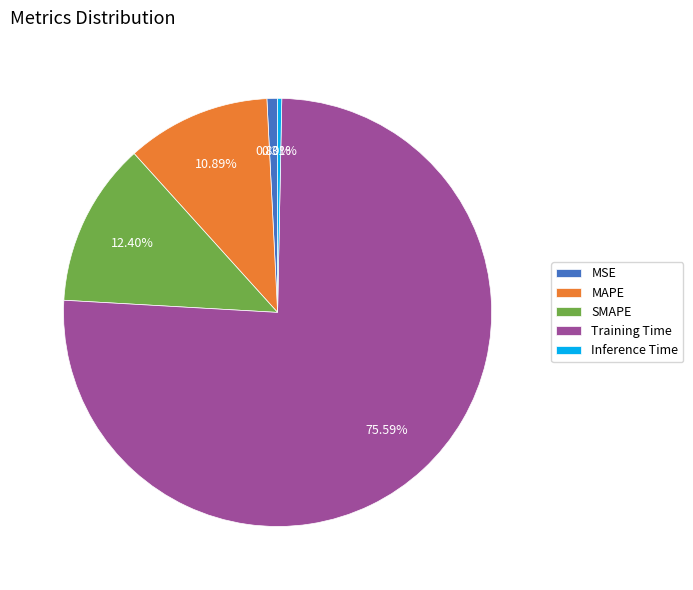

Is Training Time the majority of the pie?

Yes